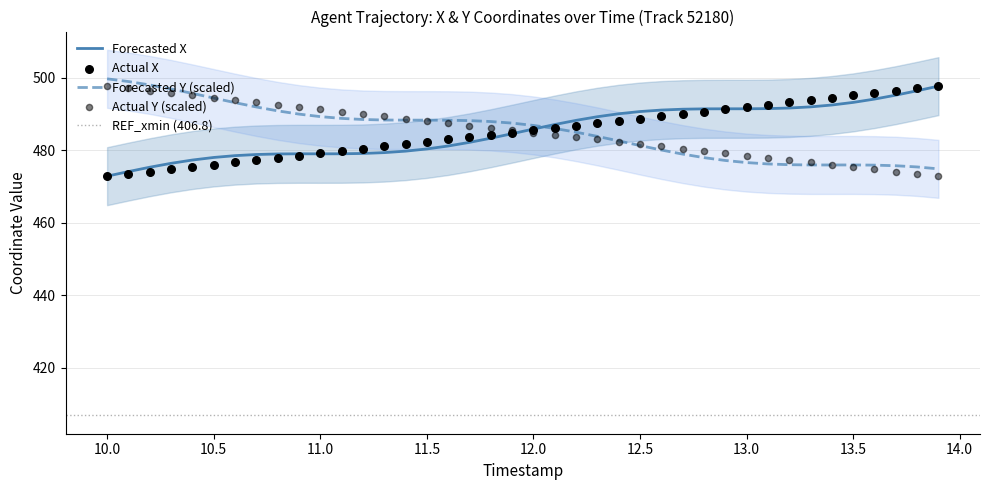

What is the lowest value of the Forecasted Y (scaled) series?

474.9